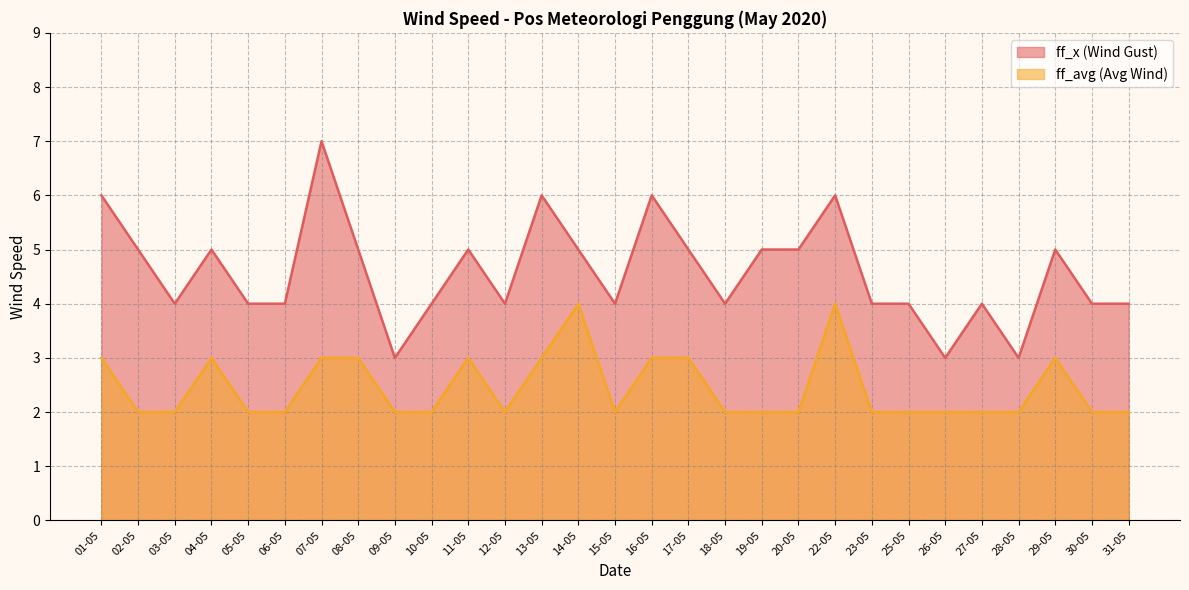

What is the sum of the ff_avg (Avg Wind) values at 29-05 and 10-05?

5